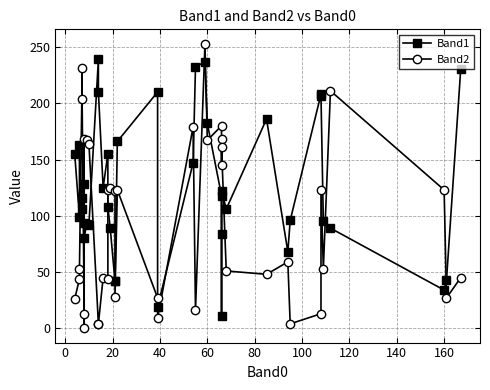

What is the difference between the maximum and minimum values in the Band2 series?

253